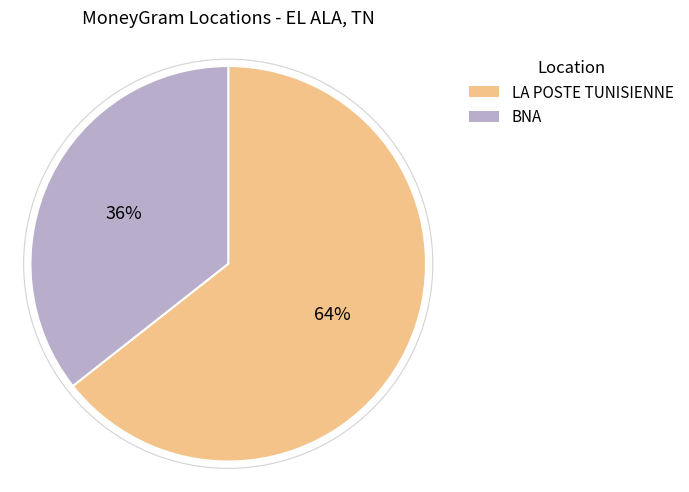

Which slice is the largest?

LA POSTE TUNISIENNE